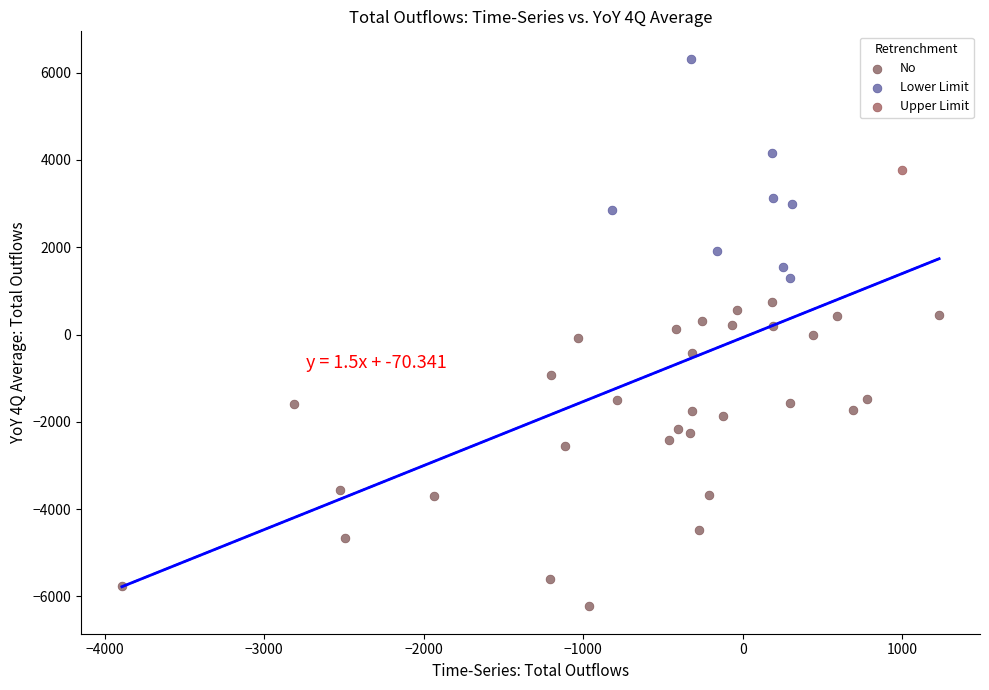

What are all the series names shown in the legend?

No, Lower Limit, Upper Limit